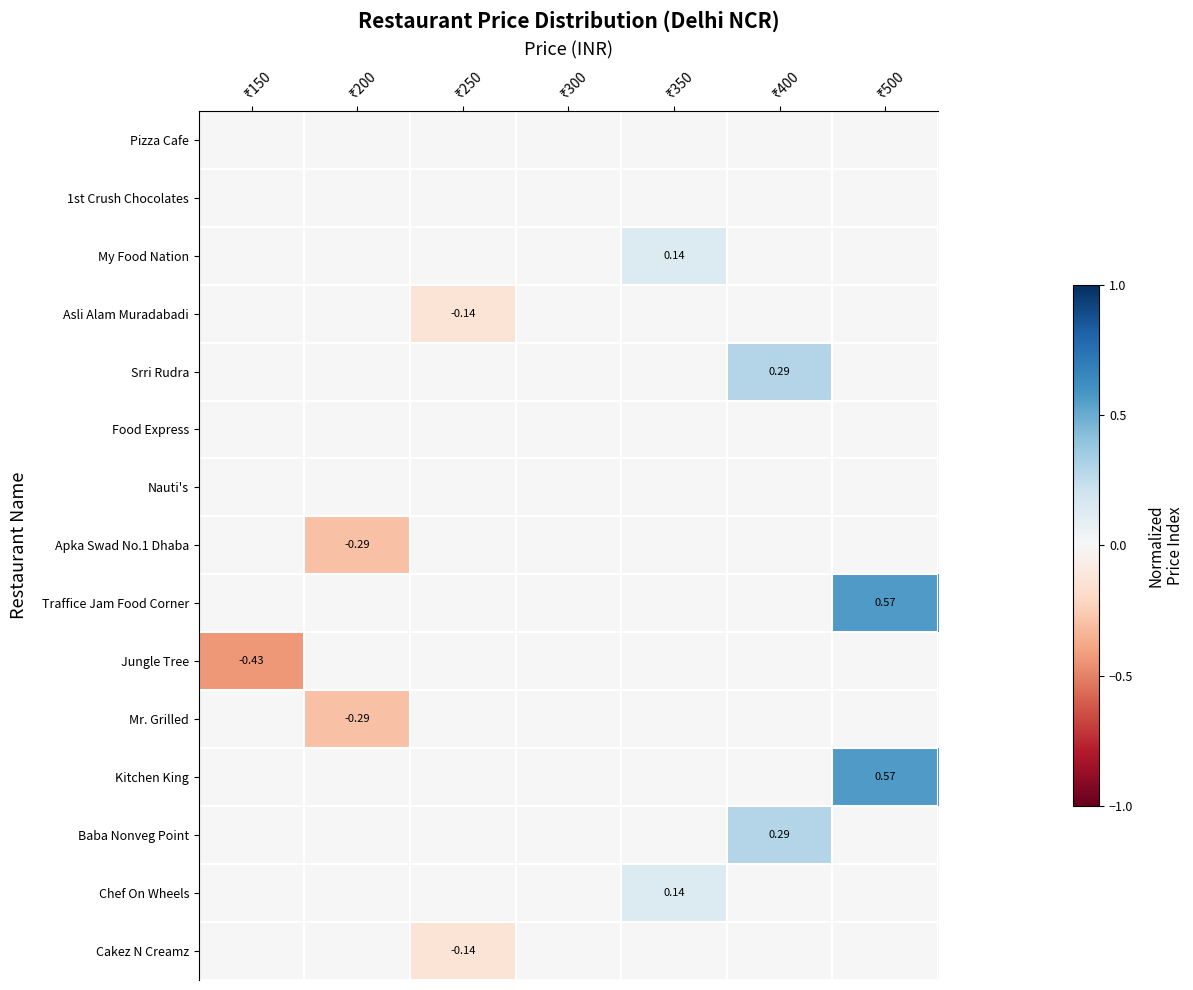

What is the difference between the highest and lowest values at ₹400?

0.3